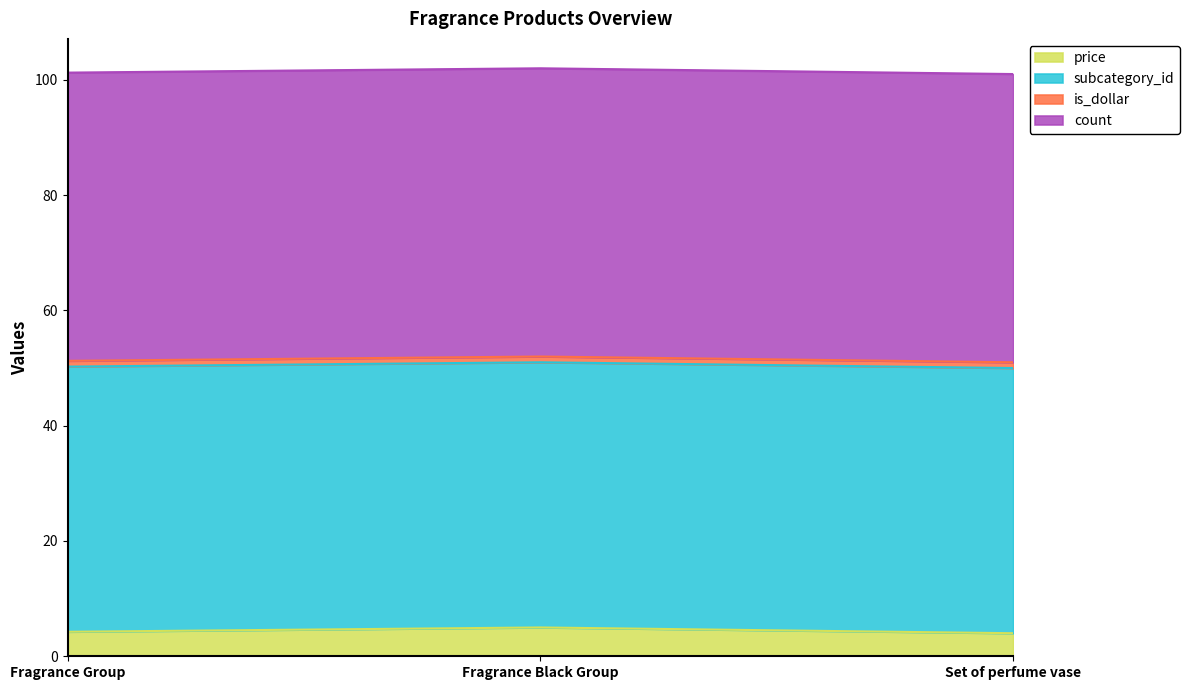

What is the difference between the price values at Fragrance Black Group and Fragrance Group?

0.8